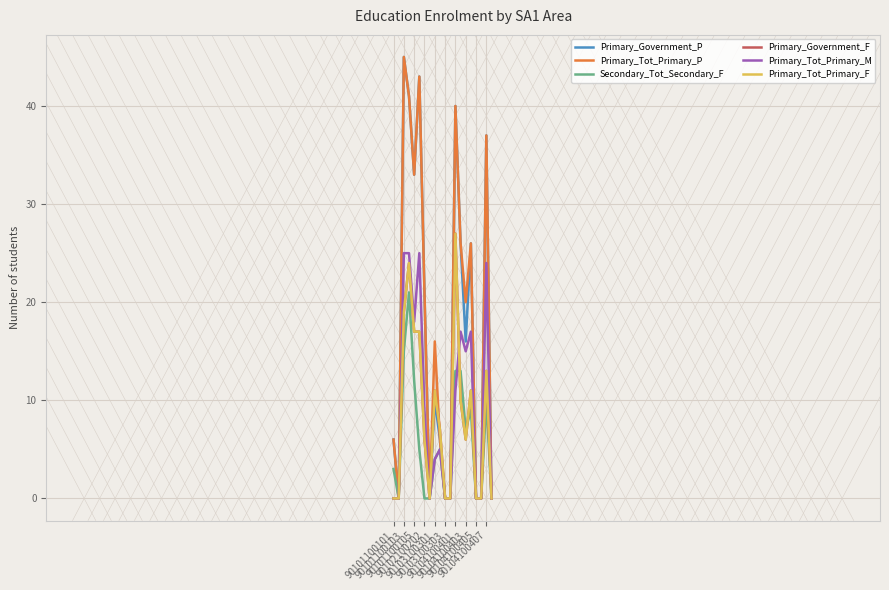

True or false: Primary_Tot_Primary_P and Primary_Tot_Primary_F intersect in this chart.

True